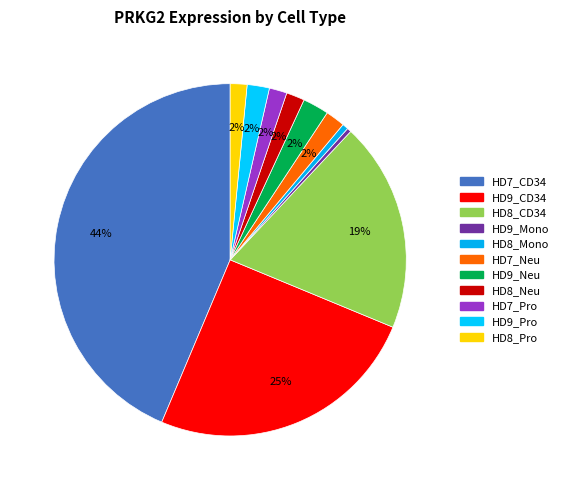

Does HD8_CD34 account for over 50% of the chart?

No